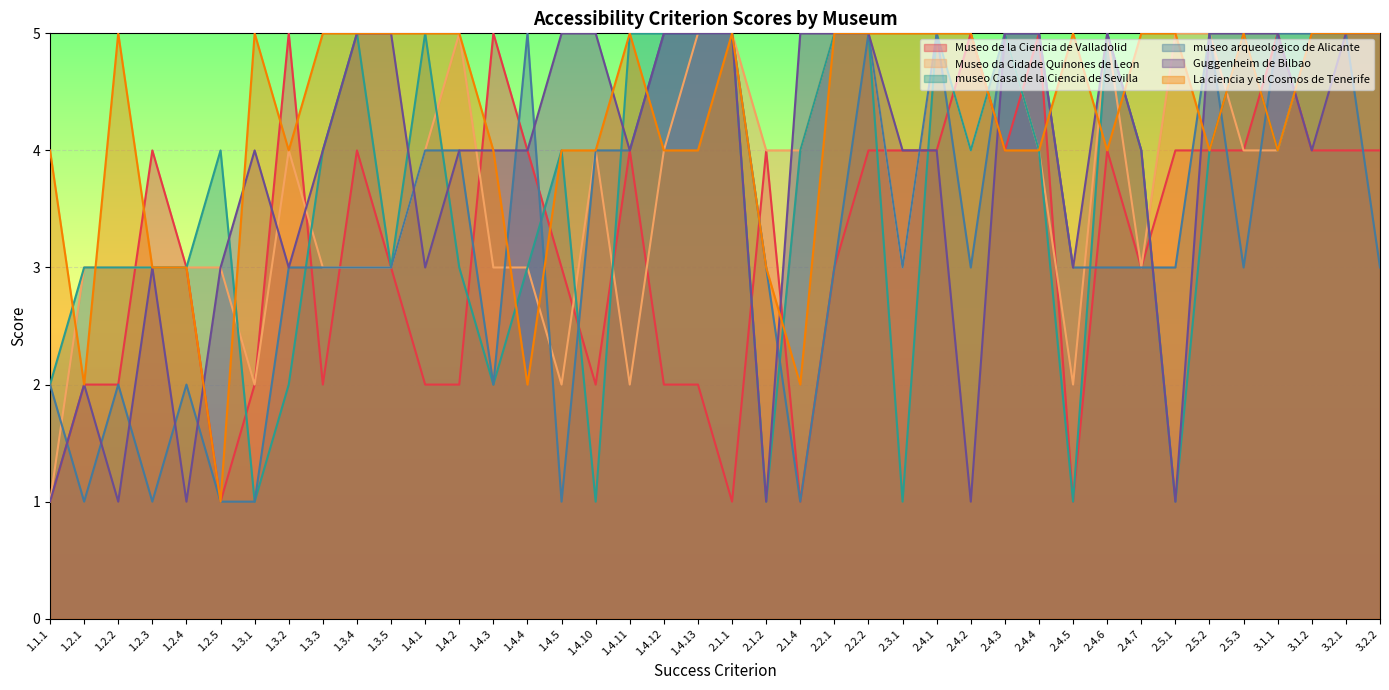

What is the difference between the maximum and minimum values in the Guggenheim de Bilbao series?

4